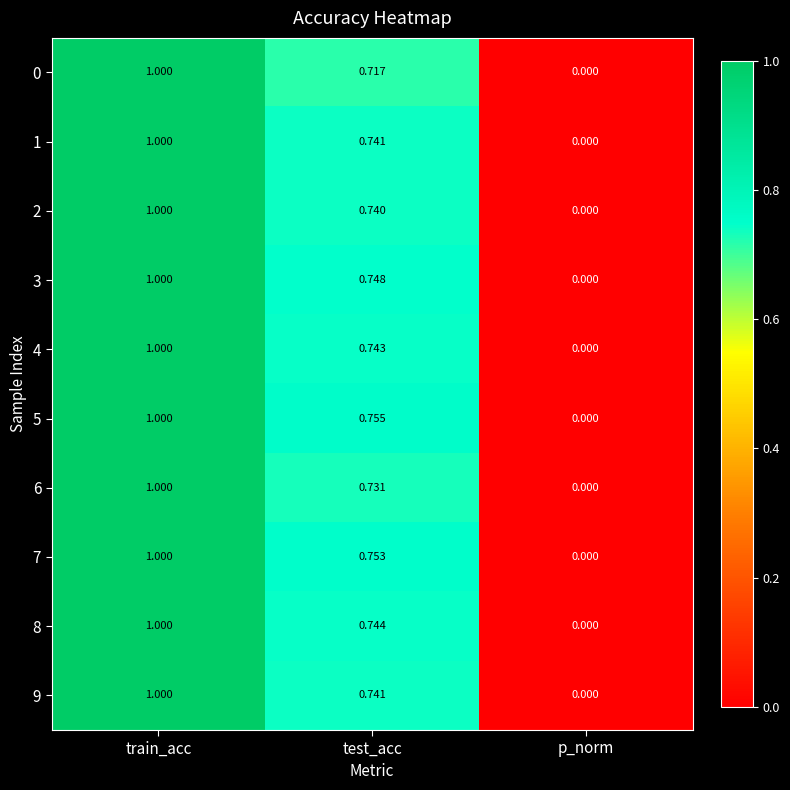

List the labels in order of 6 value, largest first.

train_acc, test_acc, p_norm